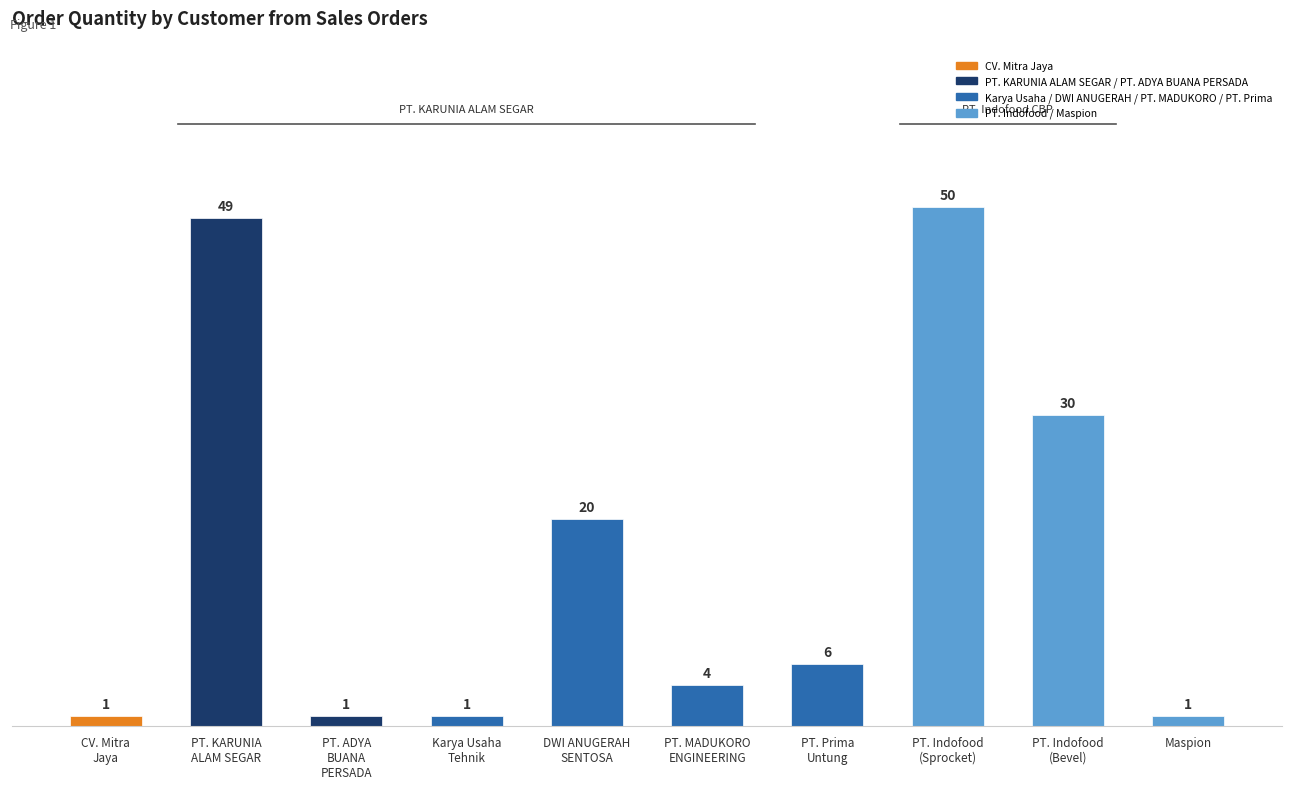

Reading left to right, what are all the values shown in this chart?

1	49	1	1	20	4	6	50	30	1